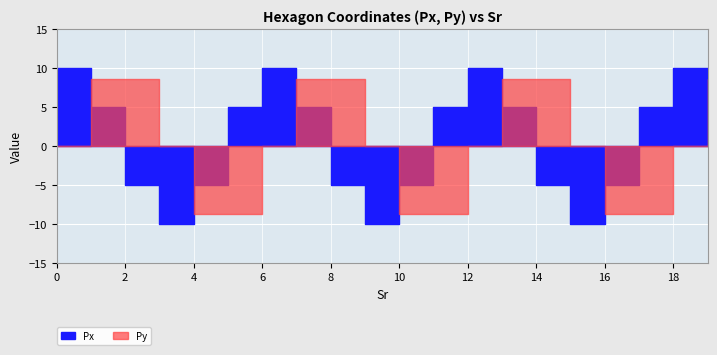

True or false: Py and Px cross at least once.

True